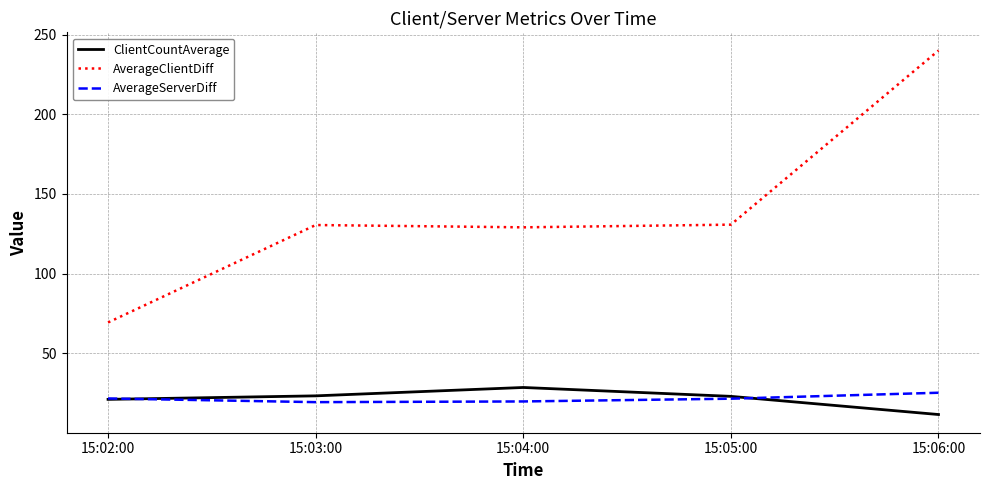

True or false: AverageClientDiff and ClientCountAverage cross at least once.

False